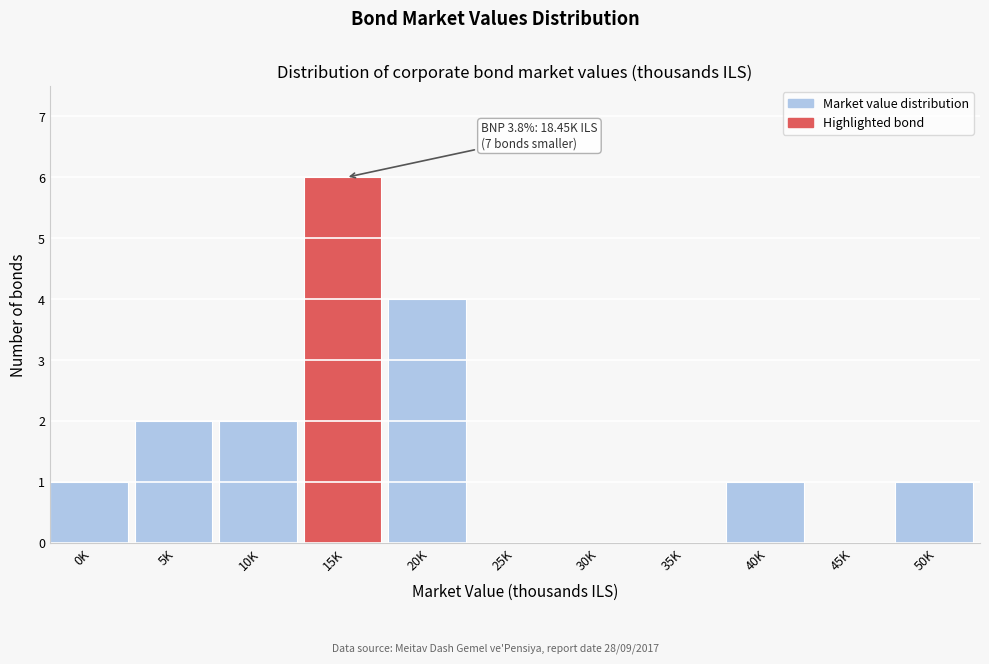

Reading left to right, extract all data points from this chart.

0K=1	5K=2	10K=2	15K=6	20K=4	25K=0	30K=0	35K=0	40K=1	45K=0	50K=1